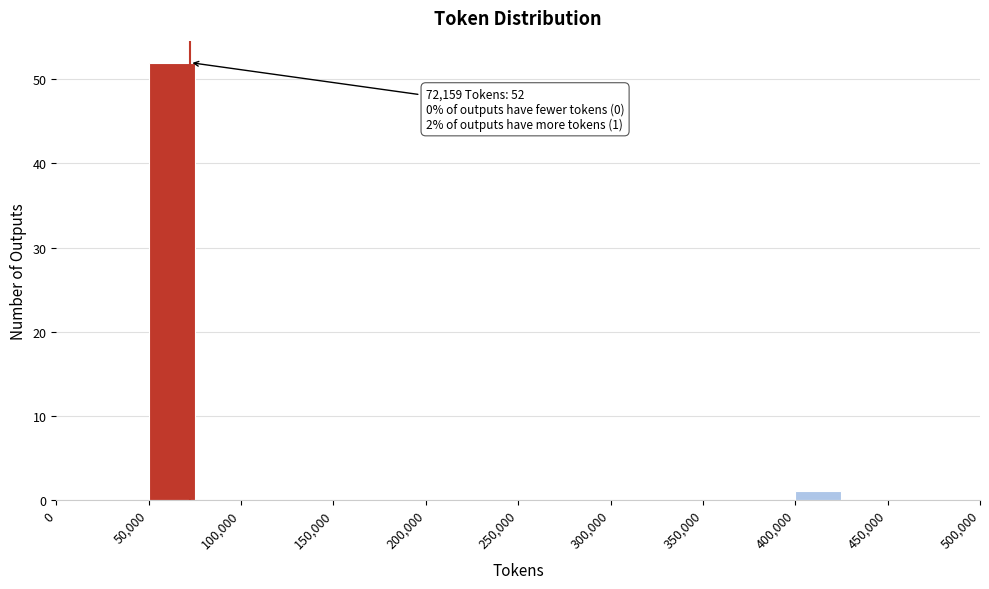

Over which range of the x-axis is the bar tallest?

50000 to 75000